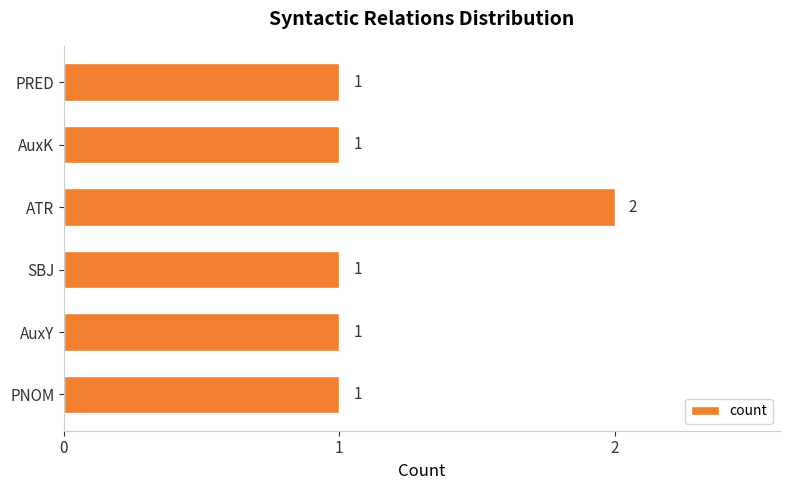

What is the smallest value displayed?

1